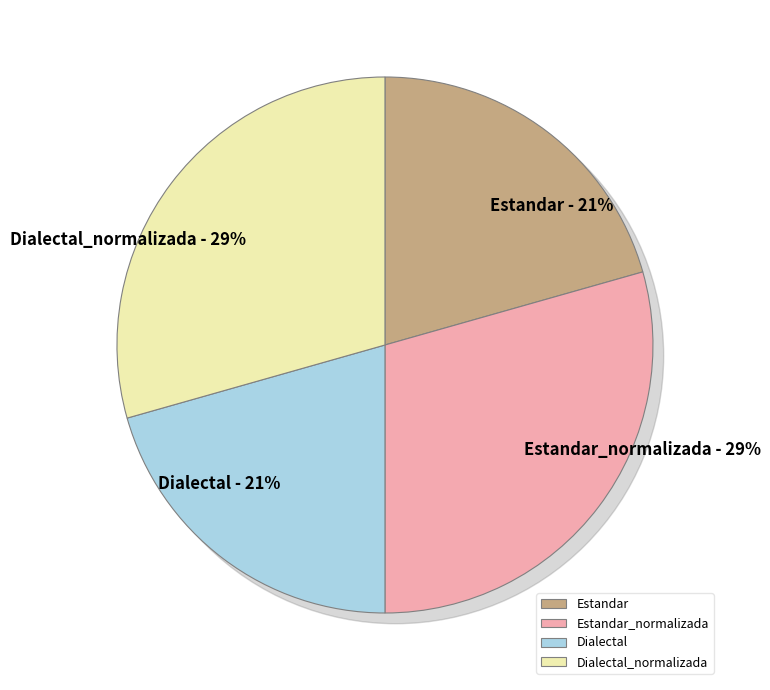

Combined, do Dialectal and Dialectal_normalizada account for over 50%?

No